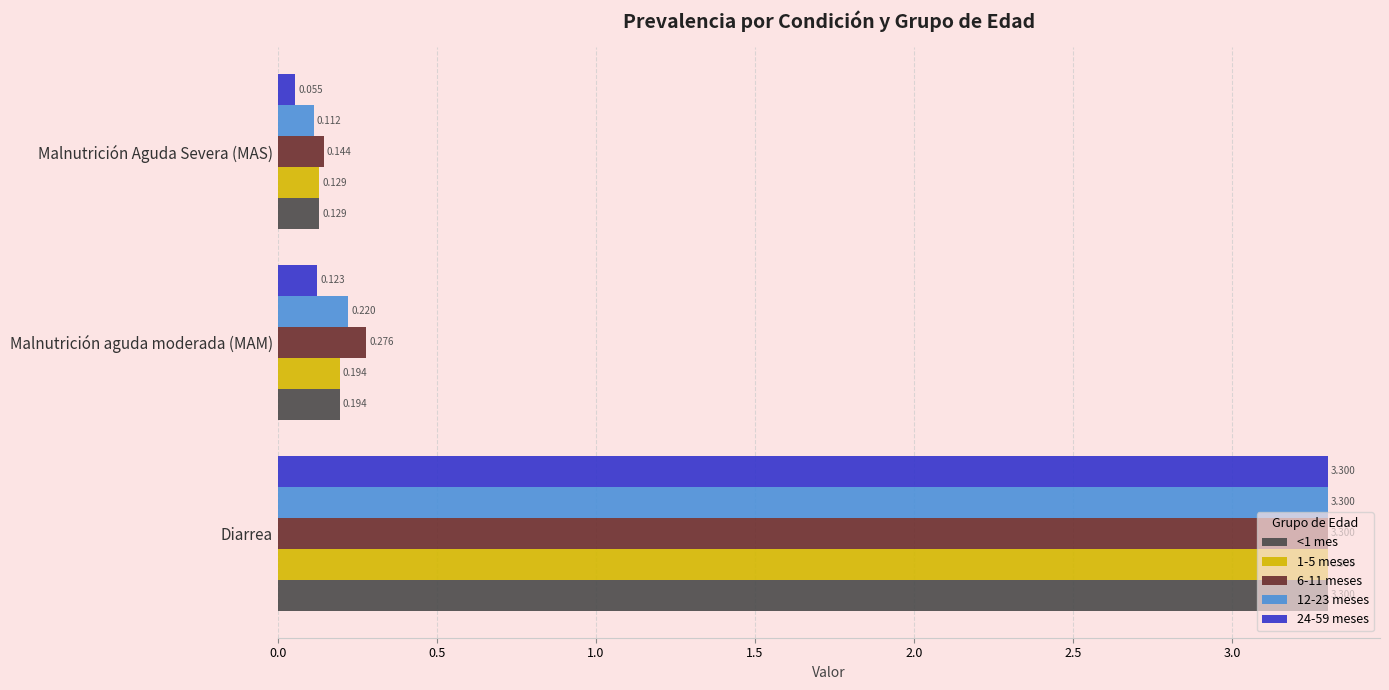

Which category has the lowest value in the 24-59 meses series?

Malnutrición Aguda Severa (MAS)